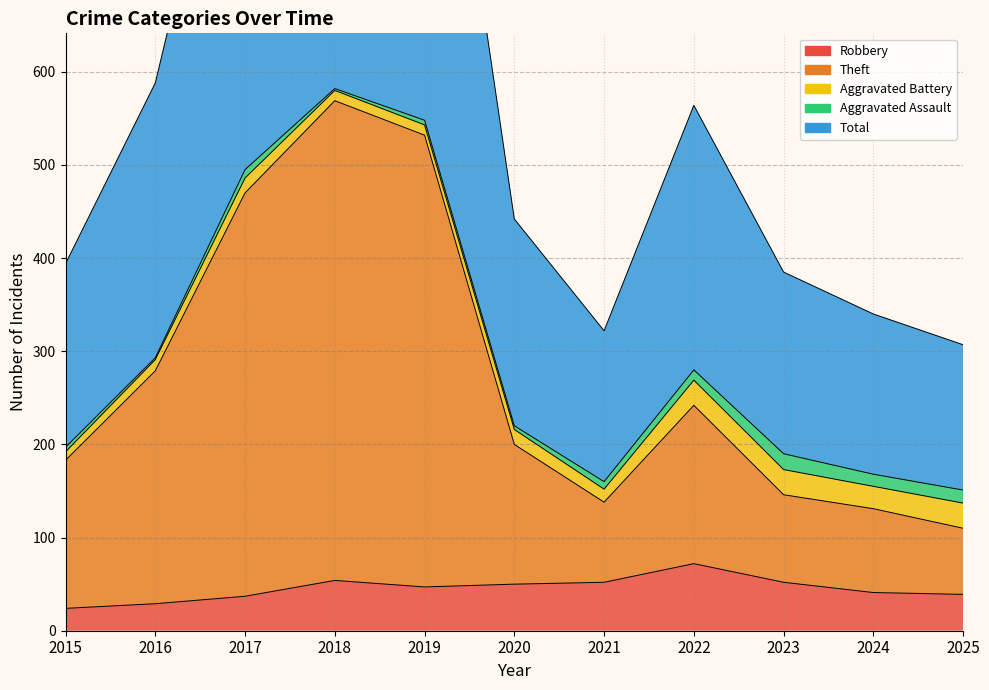

What is the difference between the highest and lowest values at 2021?

270